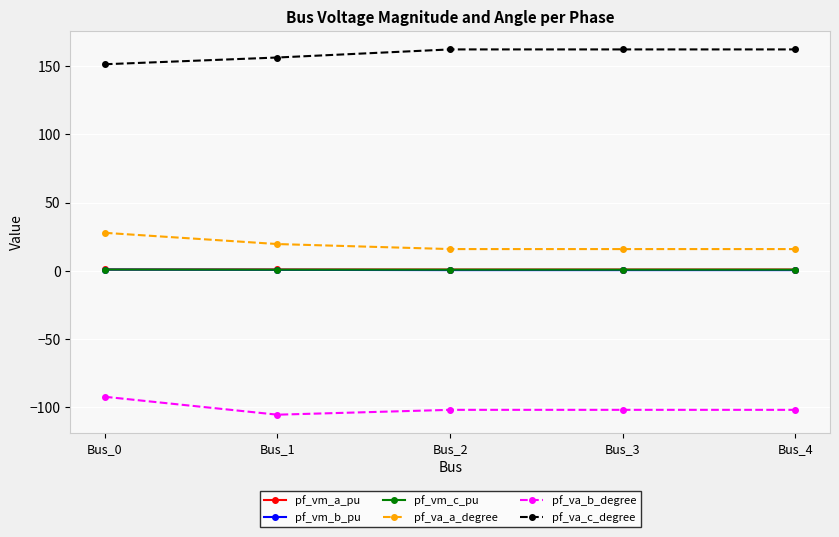

Does the chart have visible grid lines?

Yes